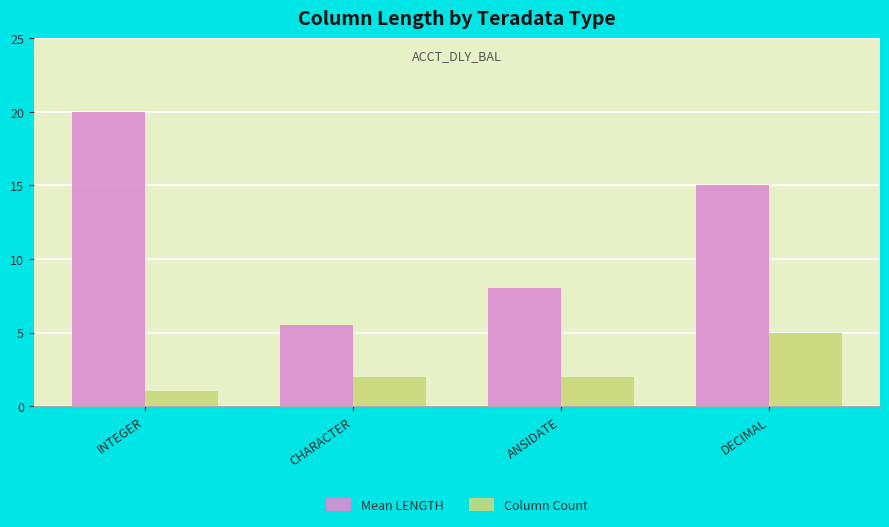

What is the difference between the maximum and minimum values in the Column Count series?

4.0